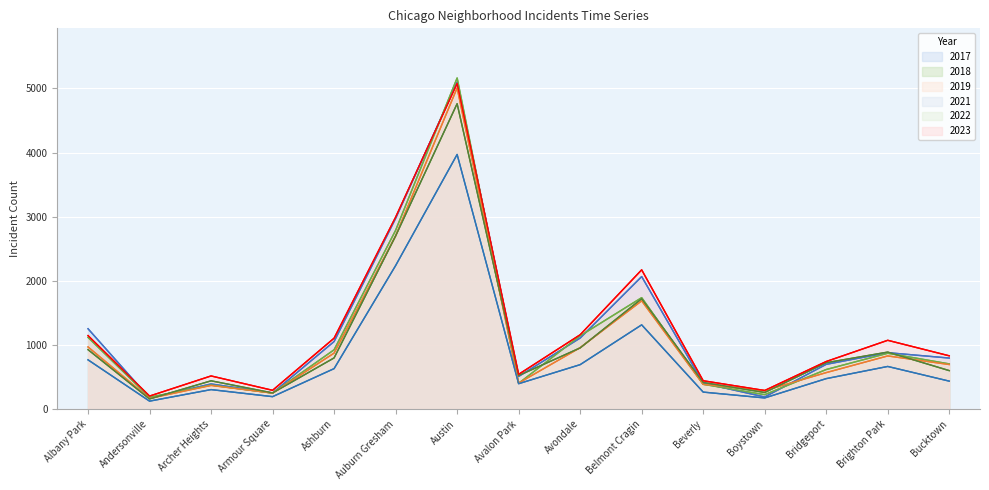

Reading right to left, what are all the values shown in this chart?

2019: Bucktown=694	Brighton Park=828	Bridgeport=568	Boystown=287	Beverly=385	Belmont Cragin=1687	Avondale=957	Avalon Park=405	Austin=5008	Auburn Gresham=2700	Ashburn=872	Armour Square=249	Archer Heights=368	Andersonville=166	Albany Park=968
2022: Bucktown=599	Brighton Park=888	Bridgeport=722	Boystown=258	Beverly=414	Belmont Cragin=1720	Avondale=953	Avalon Park=522	Austin=4762	Auburn Gresham=2699	Ashburn=797	Armour Square=251	Archer Heights=440	Andersonville=157	Albany Park=926
2017: Bucktown=795	Brighton Park=879	Bridgeport=697	Boystown=188	Beverly=403	Belmont Cragin=2066	Avondale=1107	Avalon Park=508	Austin=5096	Auburn Gresham=2973	Ashburn=1053	Armour Square=250	Archer Heights=391	Andersonville=171	Albany Park=1252
2018: Bucktown=704	Brighton Park=870	Bridgeport=616	Boystown=224	Beverly=386	Belmont Cragin=1737	Avondale=1142	Avalon Park=401	Austin=5163	Auburn Gresham=2787	Ashburn=924	Armour Square=248	Archer Heights=374	Andersonville=184	Albany Park=1117
2021: Bucktown=435	Brighton Park=664	Bridgeport=474	Boystown=173	Beverly=264	Belmont Cragin=1313	Avondale=692	Avalon Park=395	Austin=3970	Auburn Gresham=2237	Ashburn=630	Armour Square=193	Archer Heights=303	Andersonville=123	Albany Park=767
2023: Bucktown=830	Brighton Park=1072	Bridgeport=741	Boystown=289	Beverly=441	Belmont Cragin=2171	Avondale=1158	Avalon Park=541	Austin=5080	Auburn Gresham=2992	Ashburn=1105	Armour Square=292	Archer Heights=516	Andersonville=202	Albany Park=1145